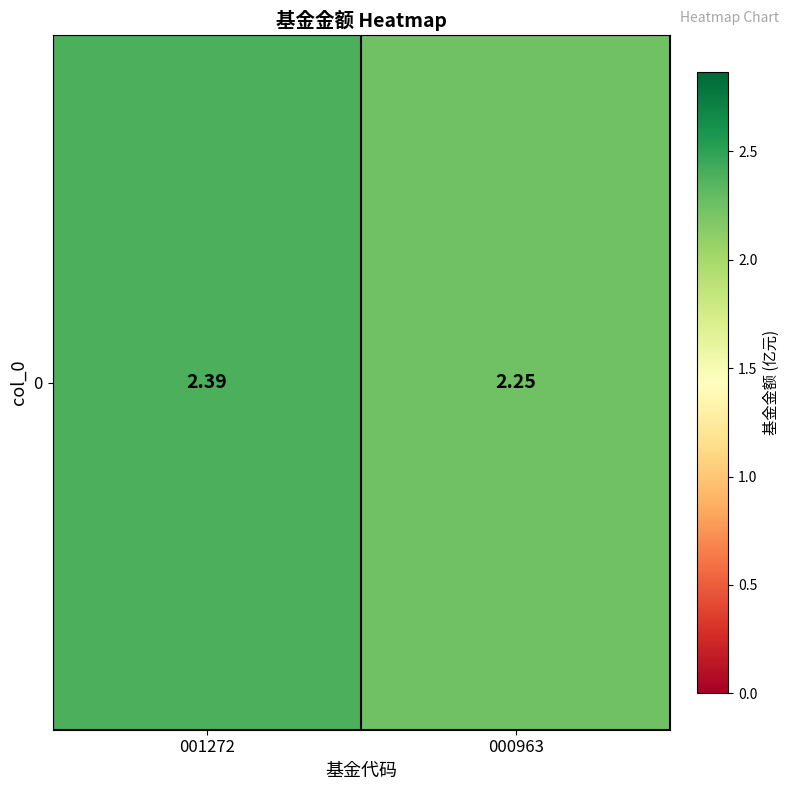

Reading left to right, what are all the values shown in this chart?

2.4	2.2